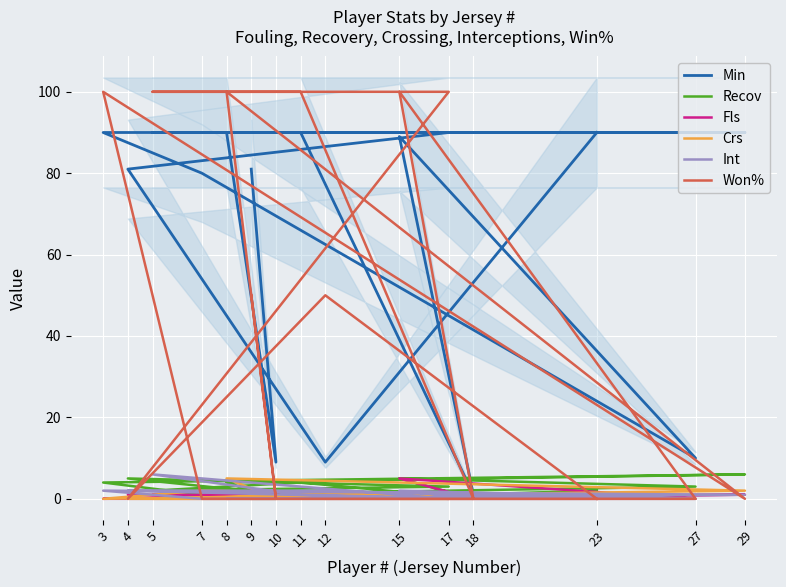

What are all the series names shown in the legend?

Min, Recov, Fls, Crs, Int, Won%